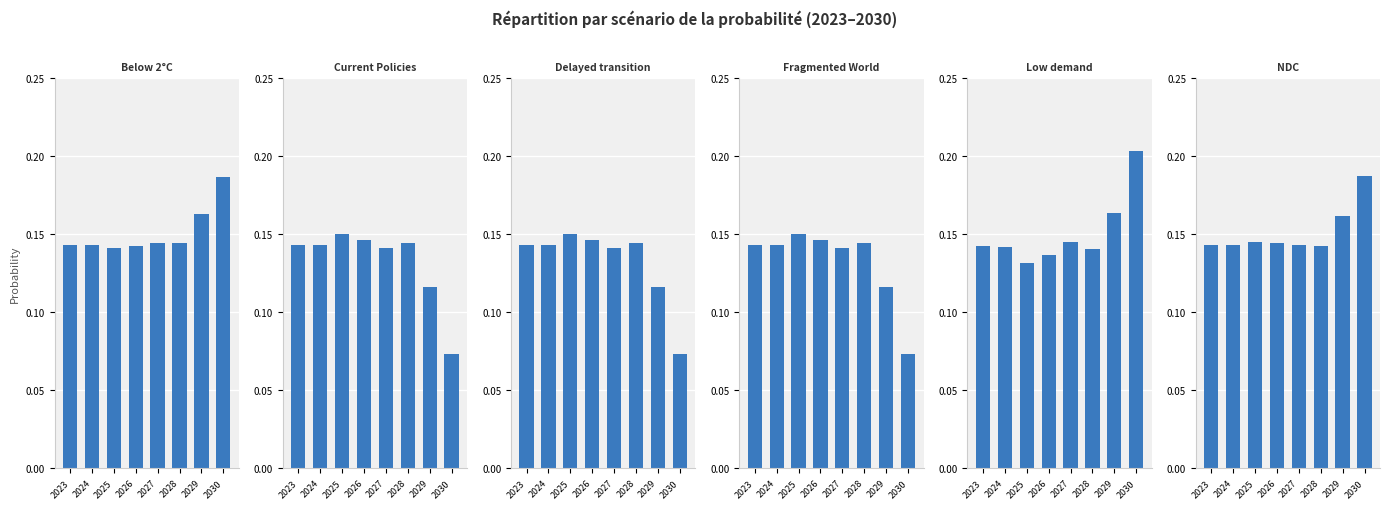

How many bars are there in total?

48